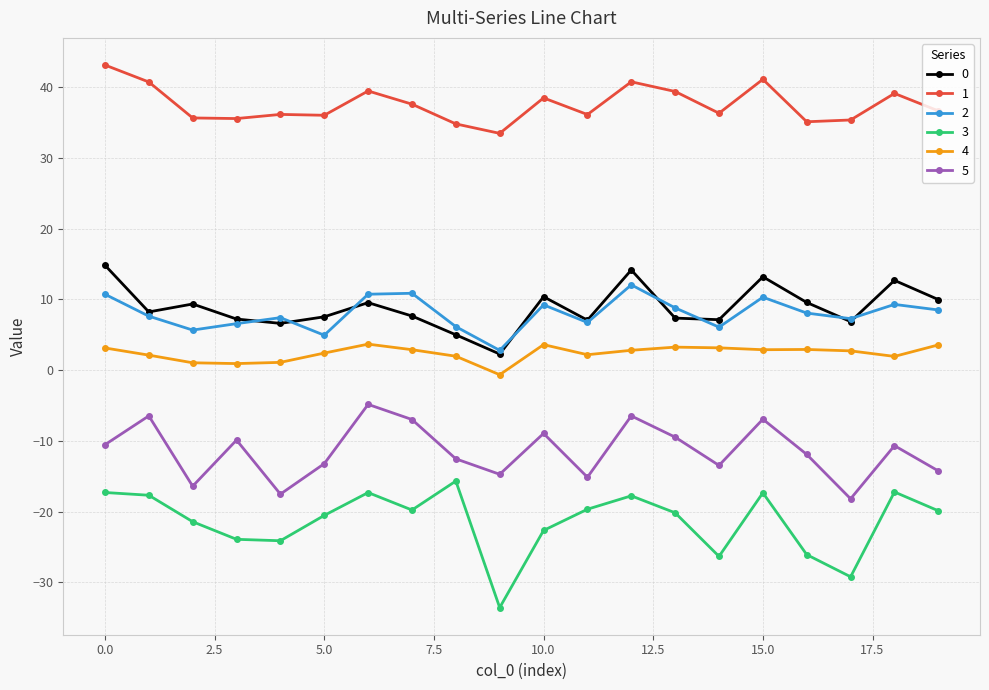

What is the maximum value for 4?

3.7